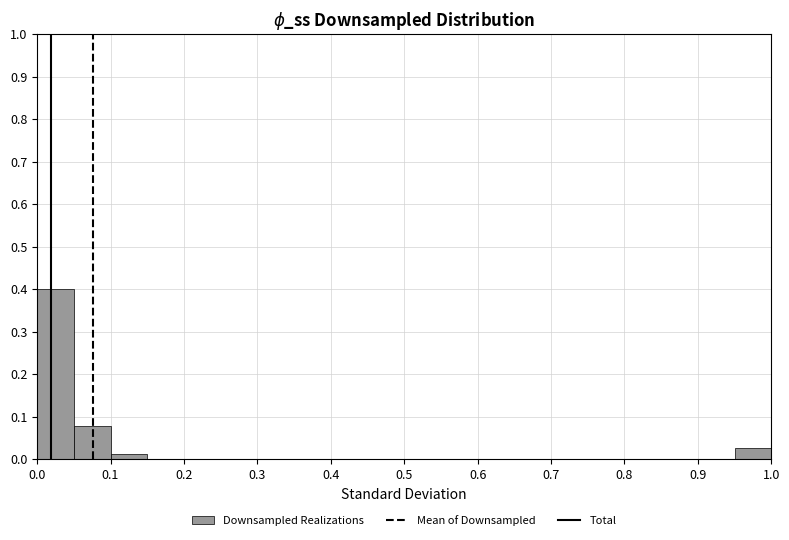

Reading left to right, transcribe this chart: for each bar, give the range it covers on the x-axis and its height. The values are not printed on the chart, so give them approximately, as read against the axis.

0.00 to 0.05: 0.40
0.05 to 0.10: 0.08
0.10 to 0.15: 0.01
0.15 to 0.20: 0
0.20 to 0.25: 0
0.25 to 0.30: 0
0.30 to 0.35: 0
0.35 to 0.40: 0
0.40 to 0.45: 0
0.45 to 0.50: 0
0.50 to 0.55: 0
0.55 to 0.60: 0
0.60 to 0.65: 0
0.65 to 0.70: 0
0.70 to 0.75: 0
0.75 to 0.80: 0
0.80 to 0.85: 0
0.85 to 0.90: 0
0.90 to 0.95: 0
0.95 to 1.00: 0.03